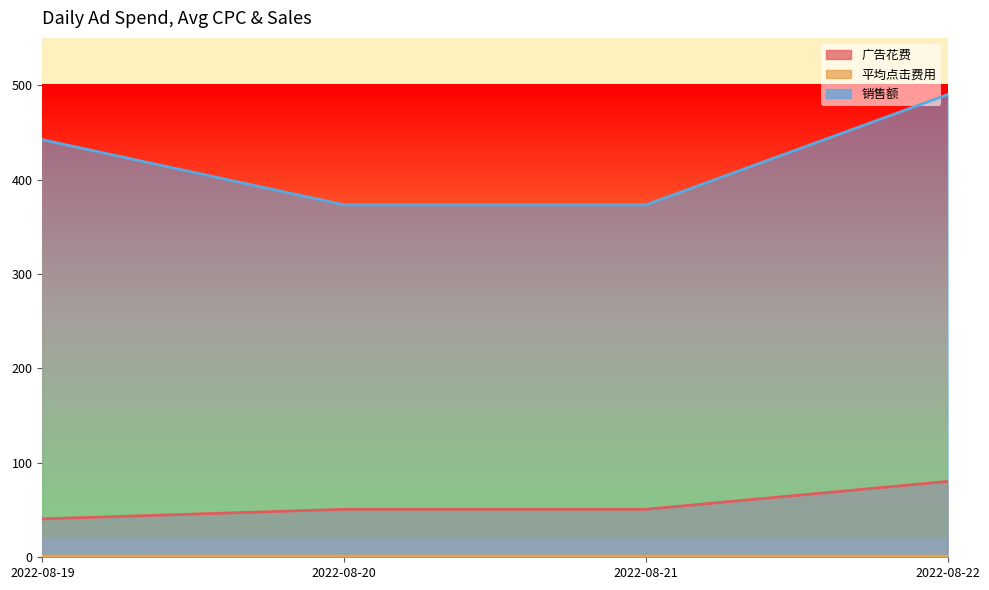

Reading right to left, transcribe all the data shown in this chart.

广告花费: 2022-08-22=80.3	2022-08-21=50.8	2022-08-20=50.8	2022-08-19=40.7
平均点击费用: 2022-08-22=1.2	2022-08-21=1.3	2022-08-20=1.3	2022-08-19=1.3
销售额: 2022-08-22=490.0	2022-08-21=373.2	2022-08-20=373.2	2022-08-19=442.2